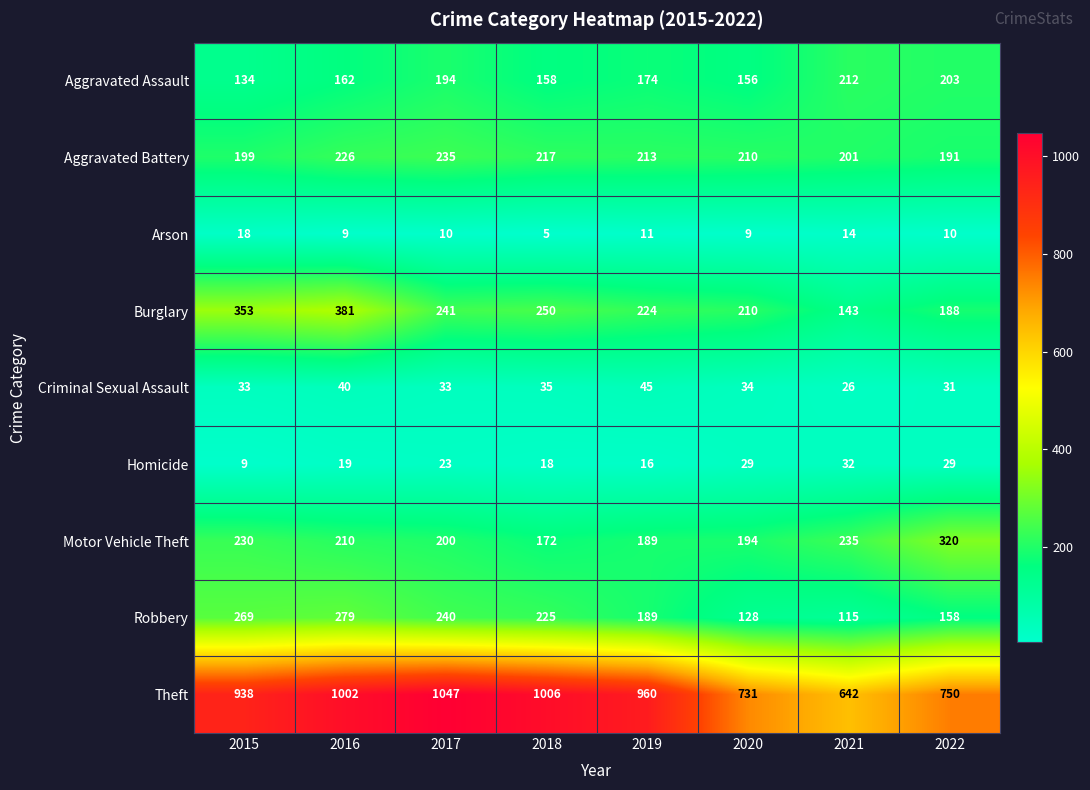

What is the total value across all series at 2018?

2086